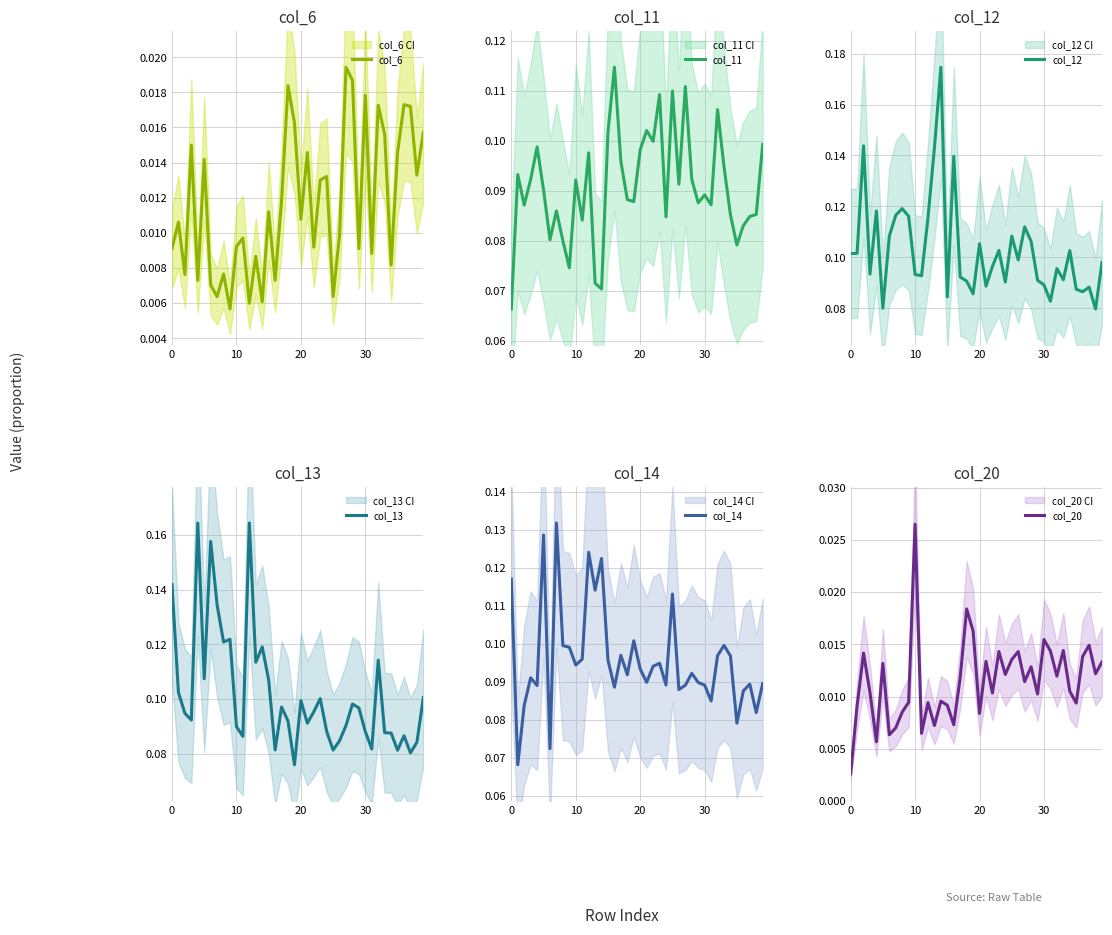

What is the label of the 8th point from the right?

32